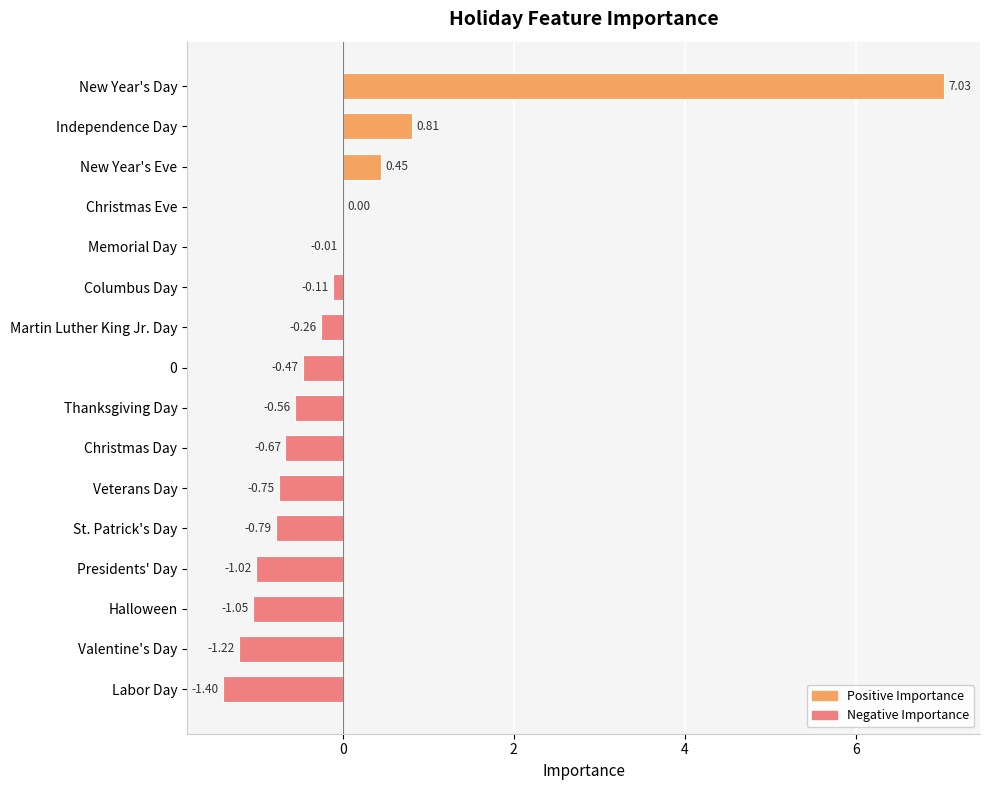

Which has a higher value, Veterans Day or New Year's Day?

New Year's Day